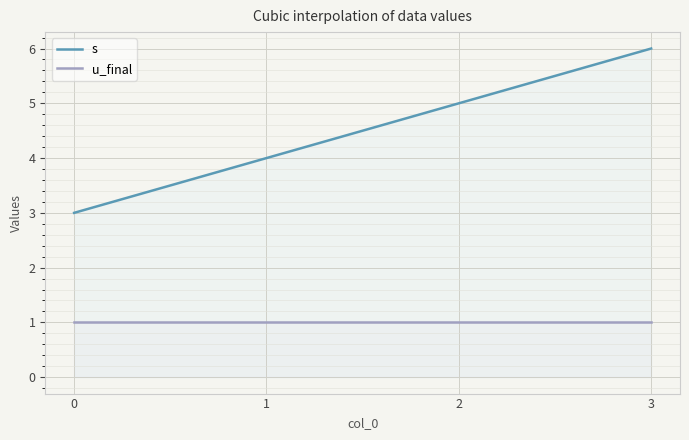

Between 2 and 0, which is larger?

2